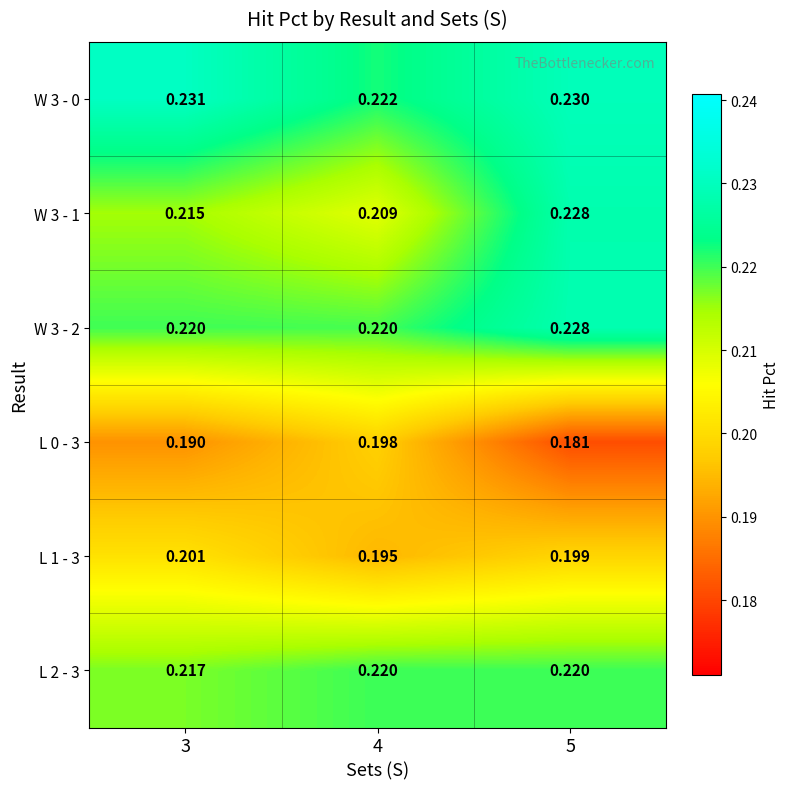

How many series are shown in this chart?

6